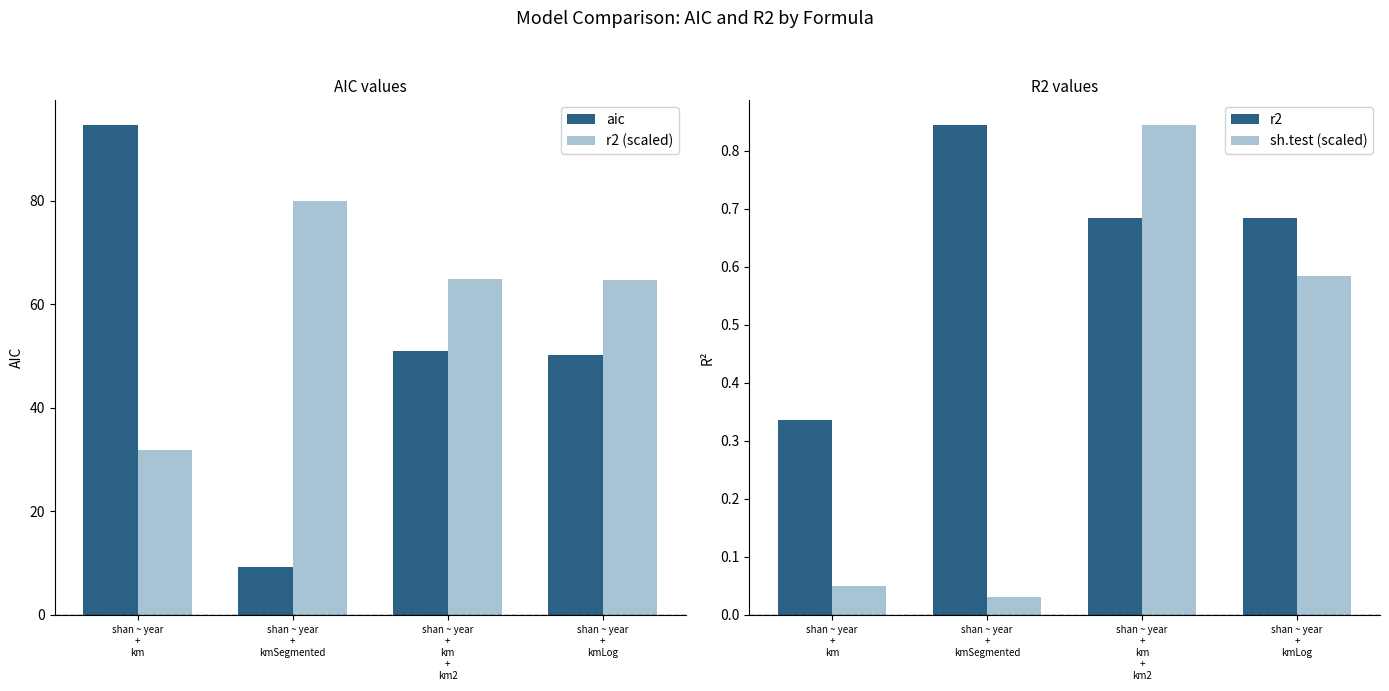

Which series has the widest spread of values?

aic